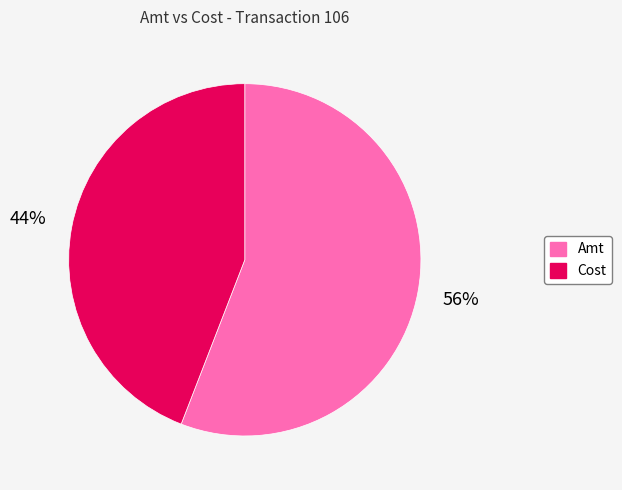

What is the majority slice?

Amt